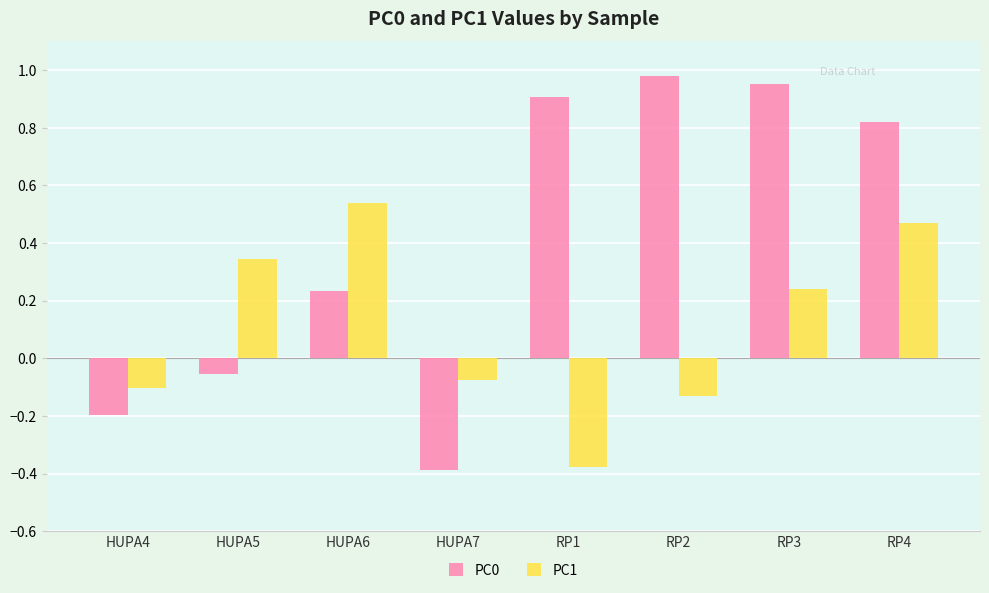

What is the sum of the PC0 values at RP3 and HUPA5?

0.9